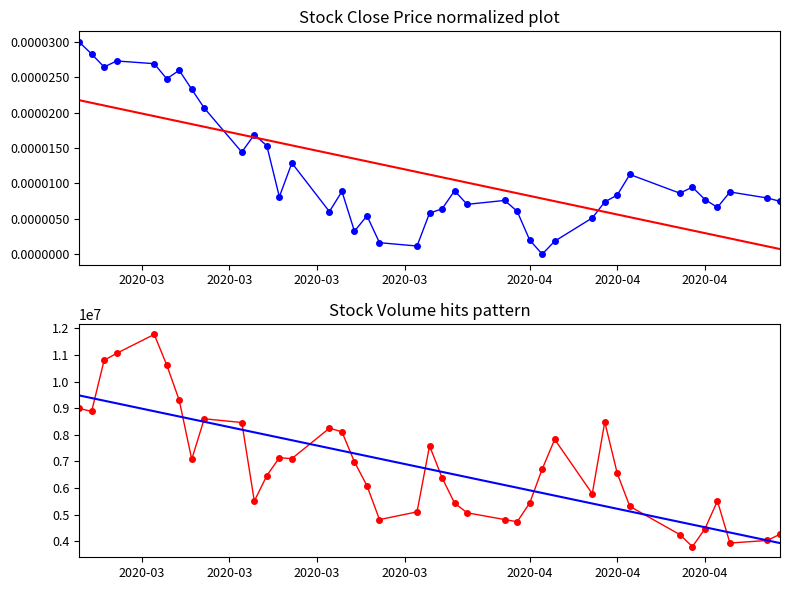

At which category does Close (normalized) reach its first local valley?

2020-03